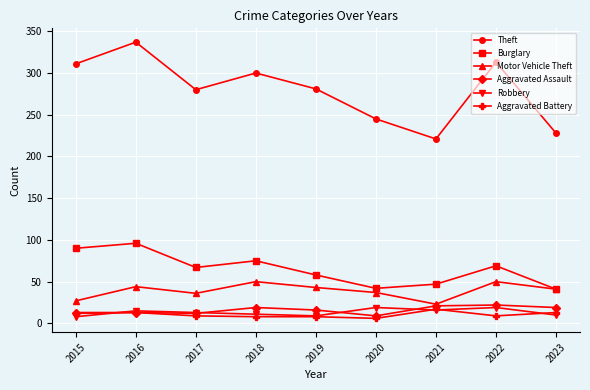

What value does the Aggravated Battery series have at 2015?

13